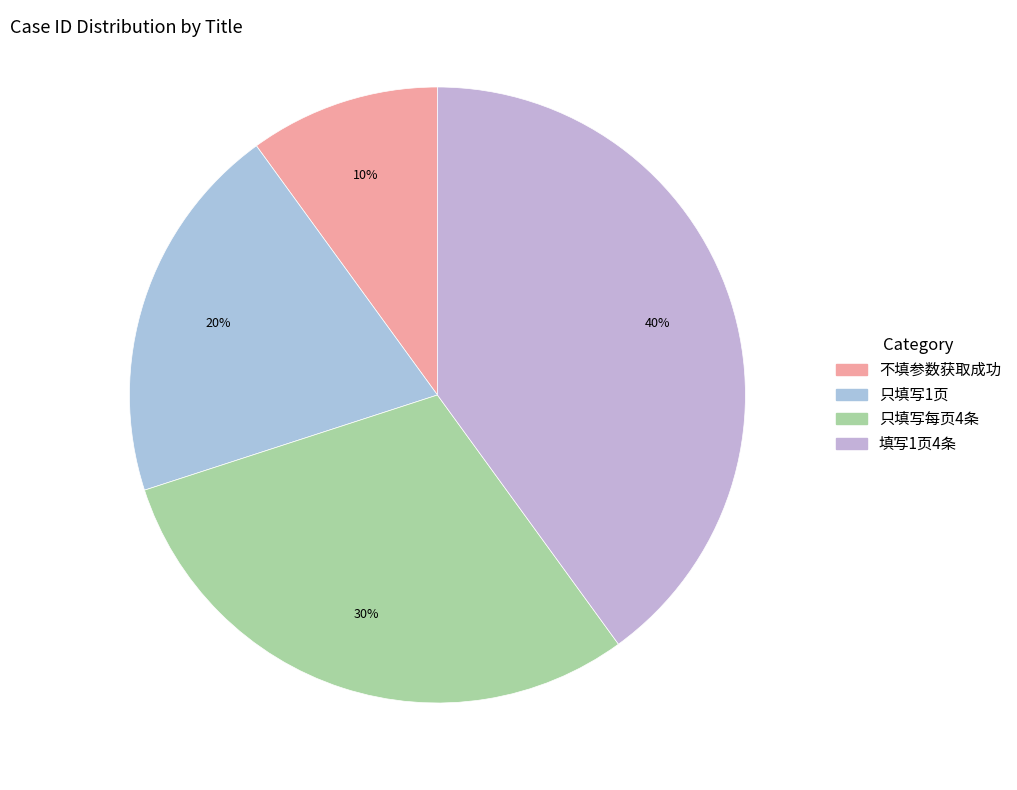

How many slices are in this pie chart?

4